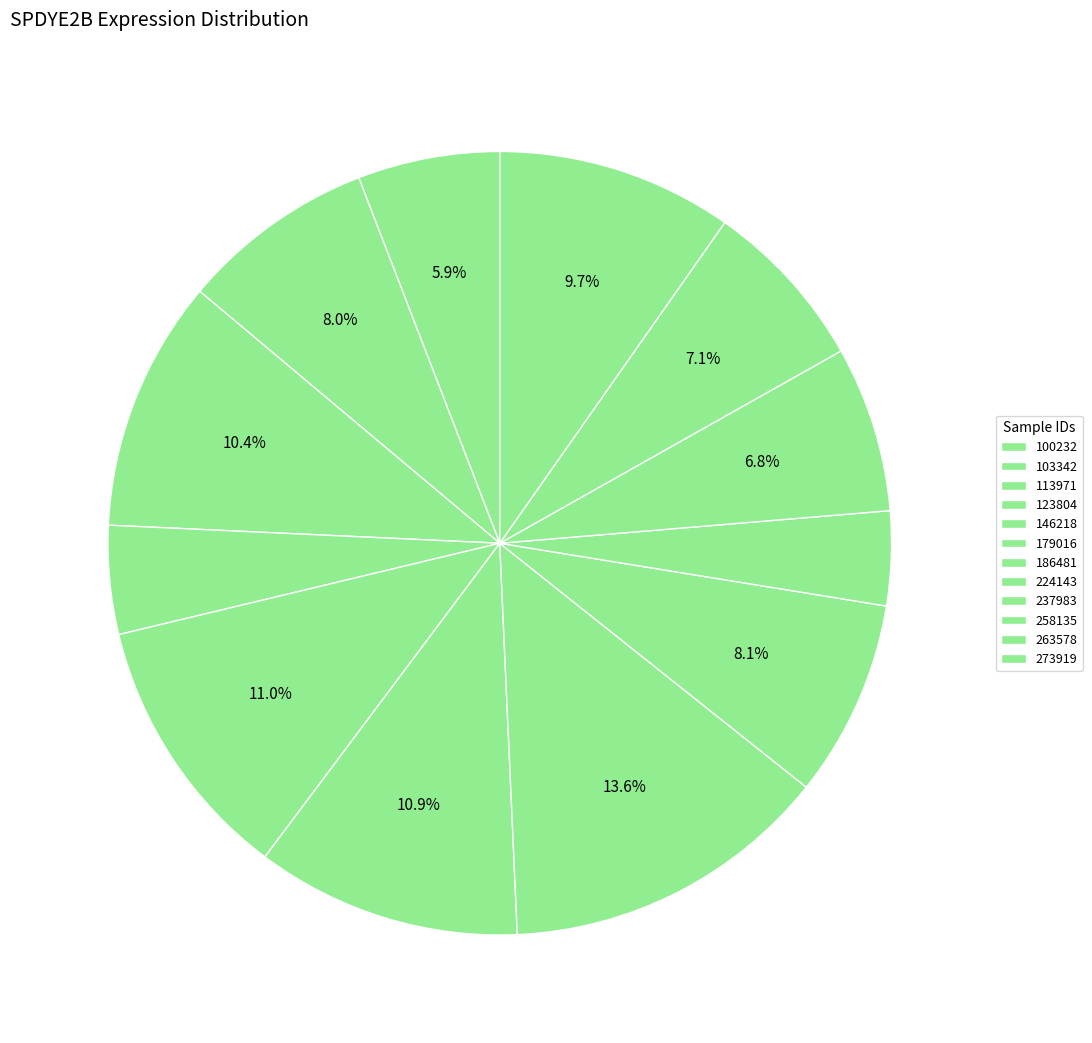

Count the number of slices in the pie.

12